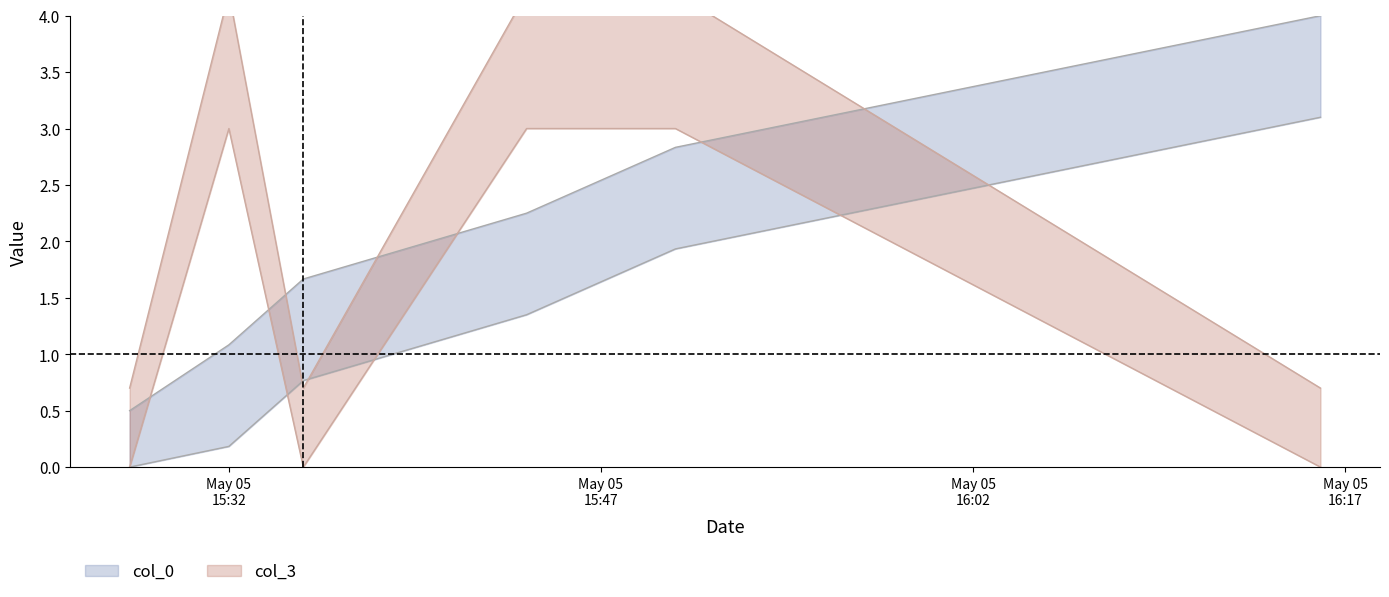

What is the average value of the col_3 series?

2.5